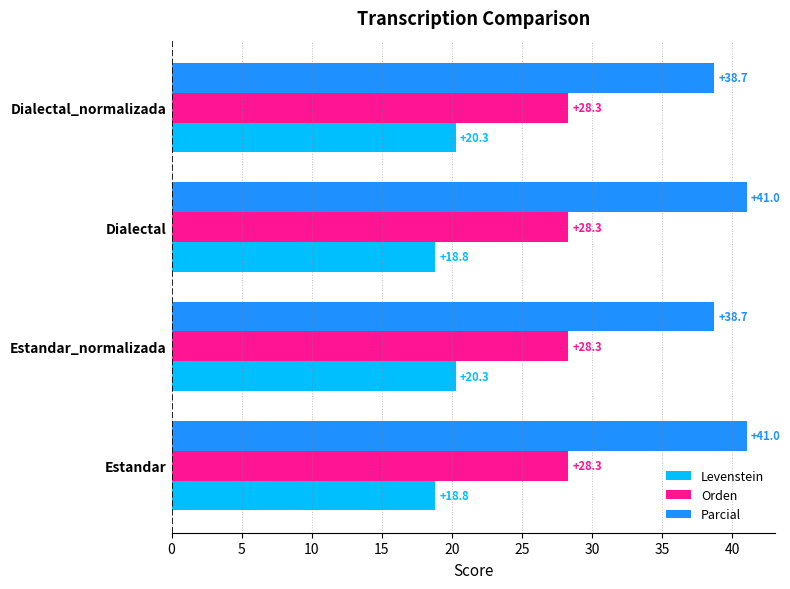

What are all the series names shown in the legend?

Levenstein, Orden, Parcial